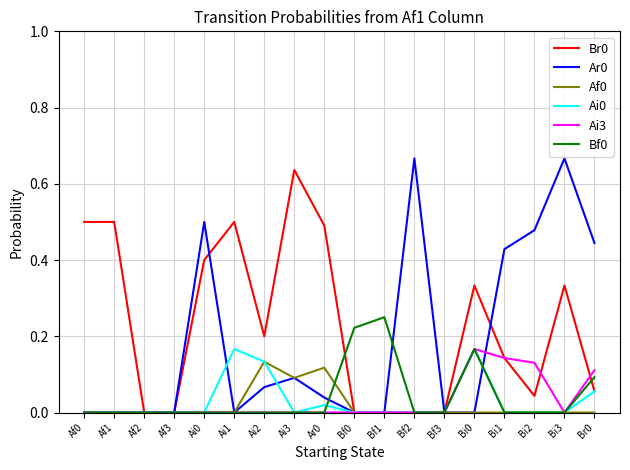

True or false: Ai3 has more than 0 points higher than both neighbors.

True